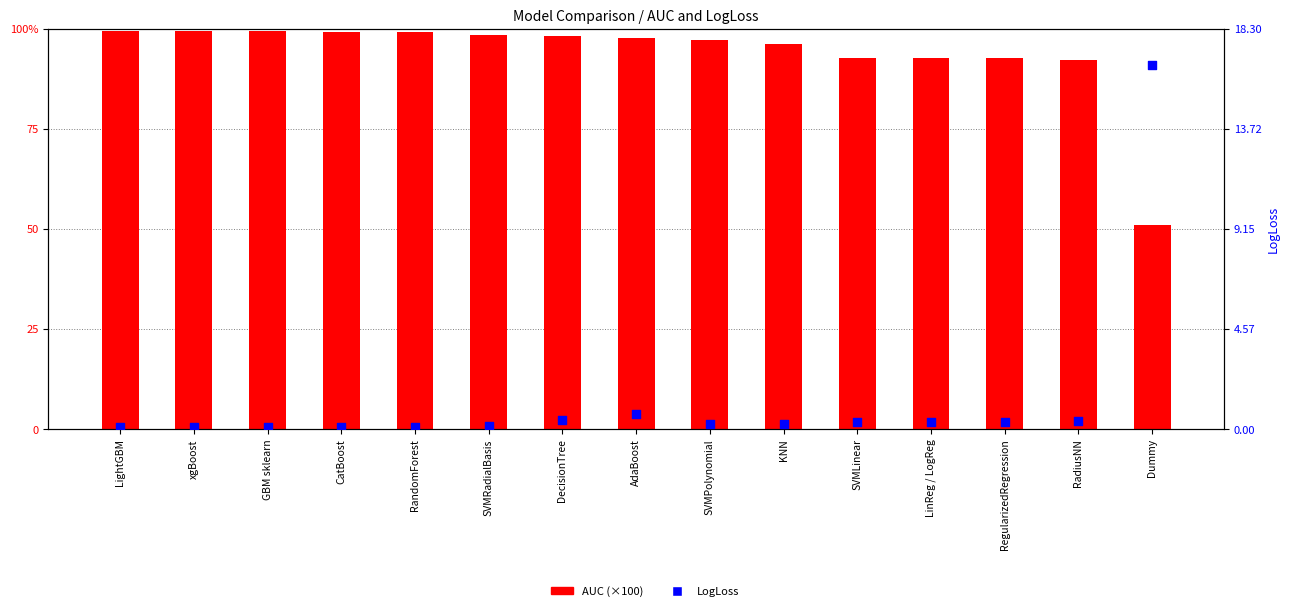

At which category is the sum across all series the highest?

LightGBM